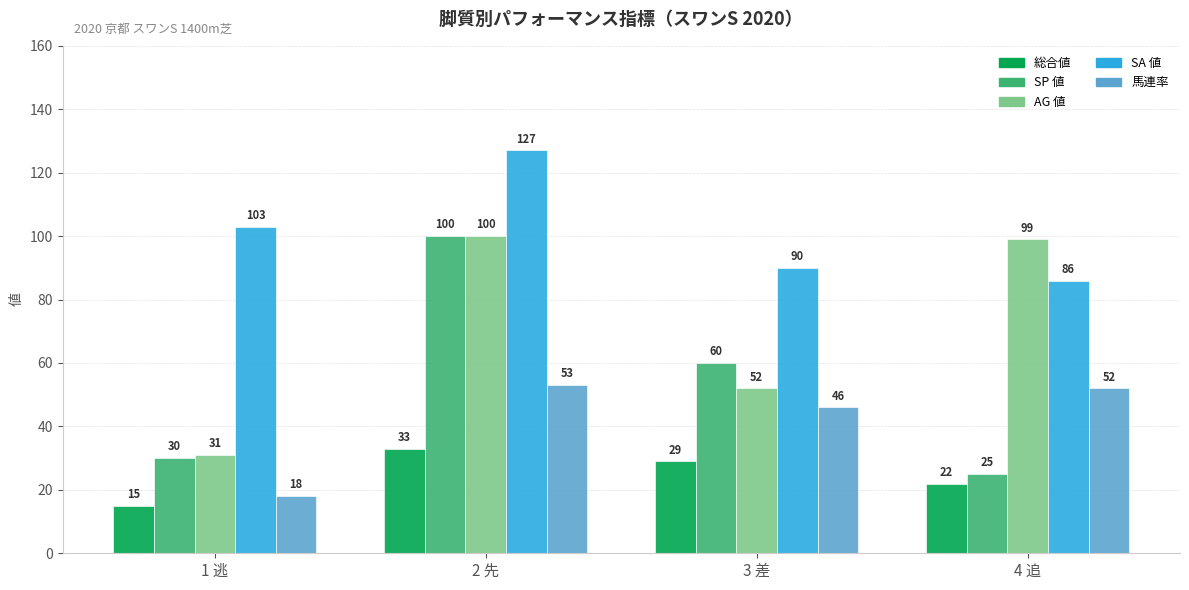

Where is AG 値 nearest to the value 65?

3 差